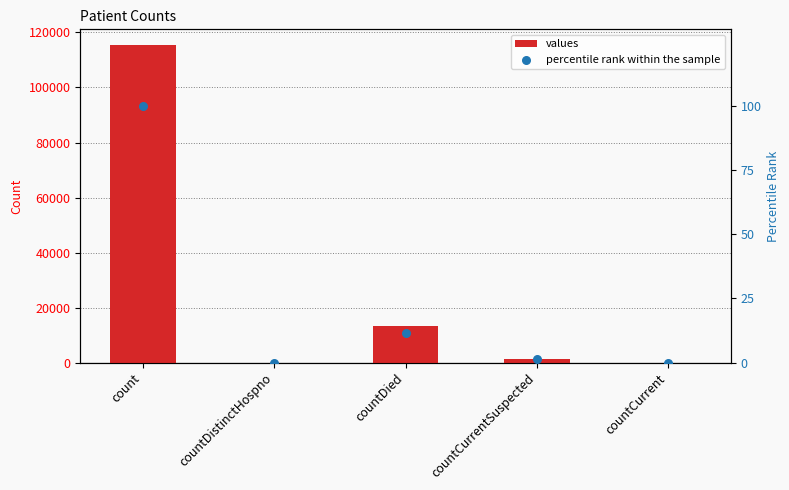

Which series has the largest total across all categories?

values